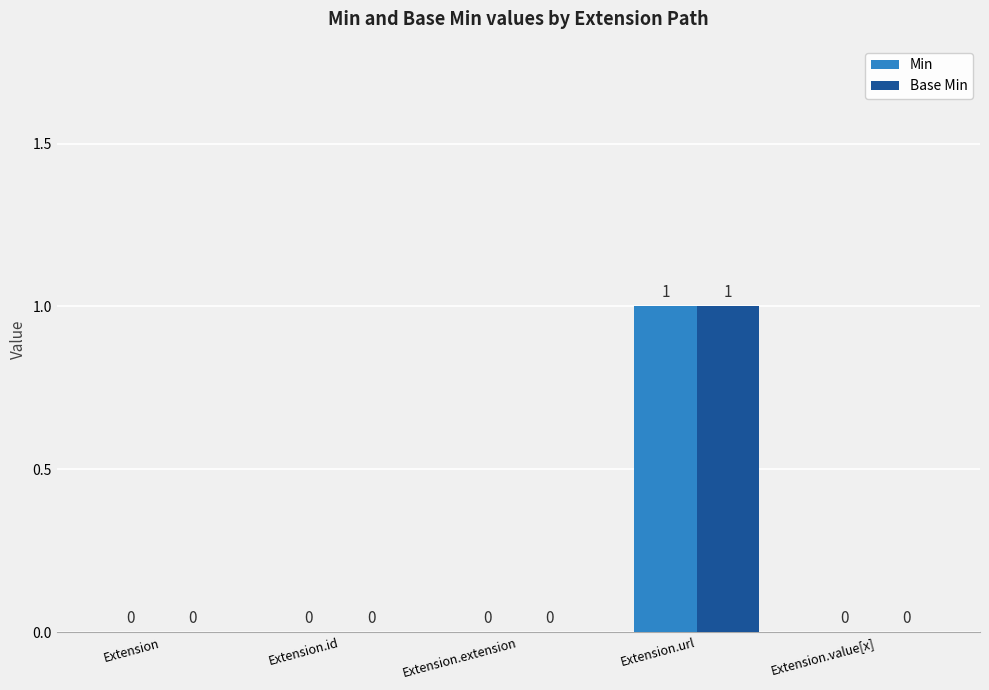

Is it true that Base Min equals 2 at Extension.url?

False